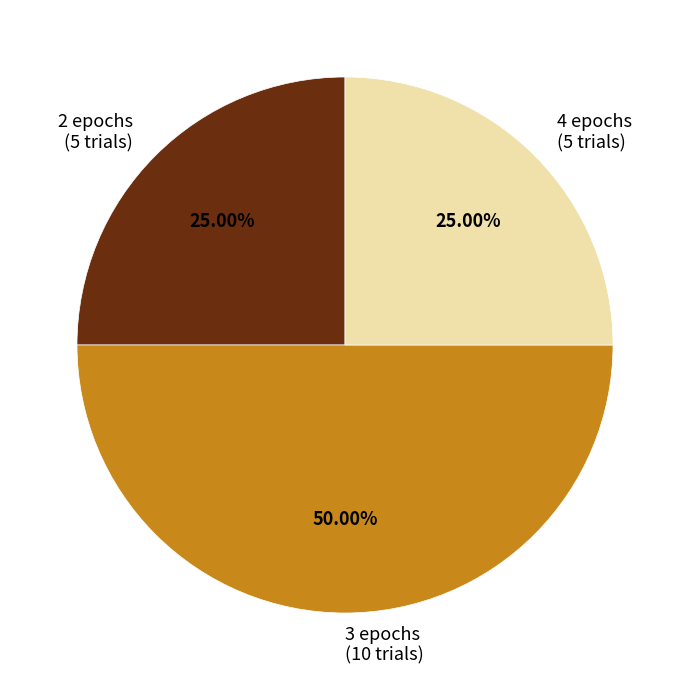

To the nearest percent, what portion does 3 epochs represent?

50%